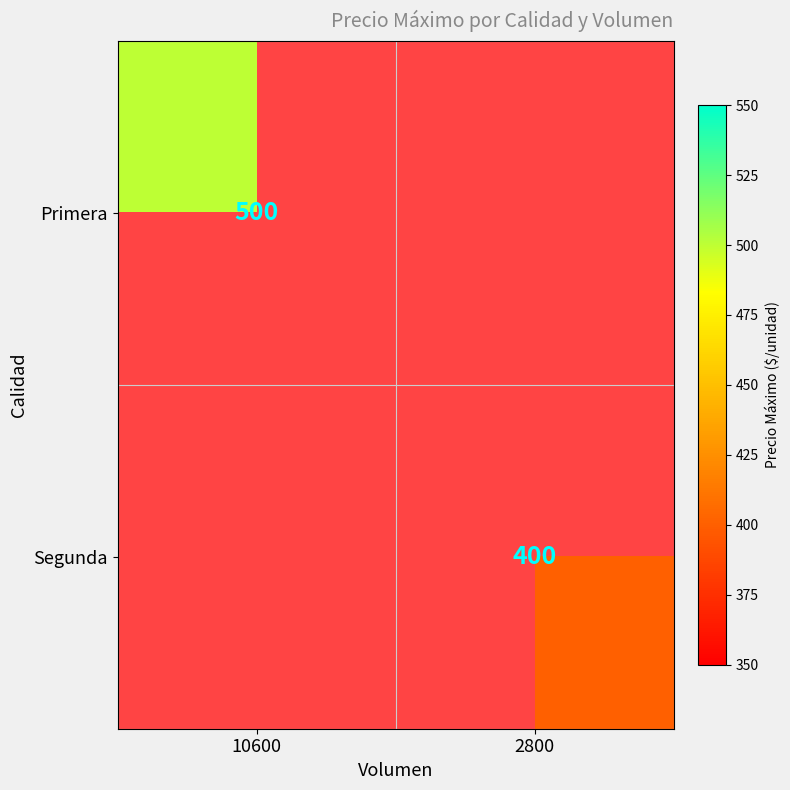

The Segunda series shows 400 at 2800. True or false?

True